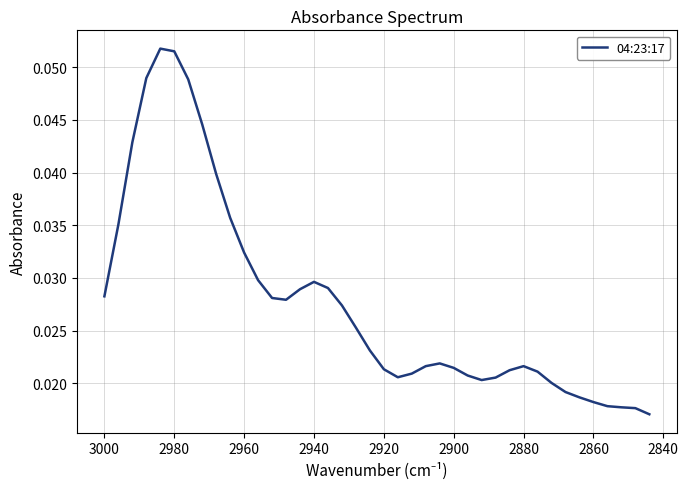

What is the maximum value shown in the chart?

0.1